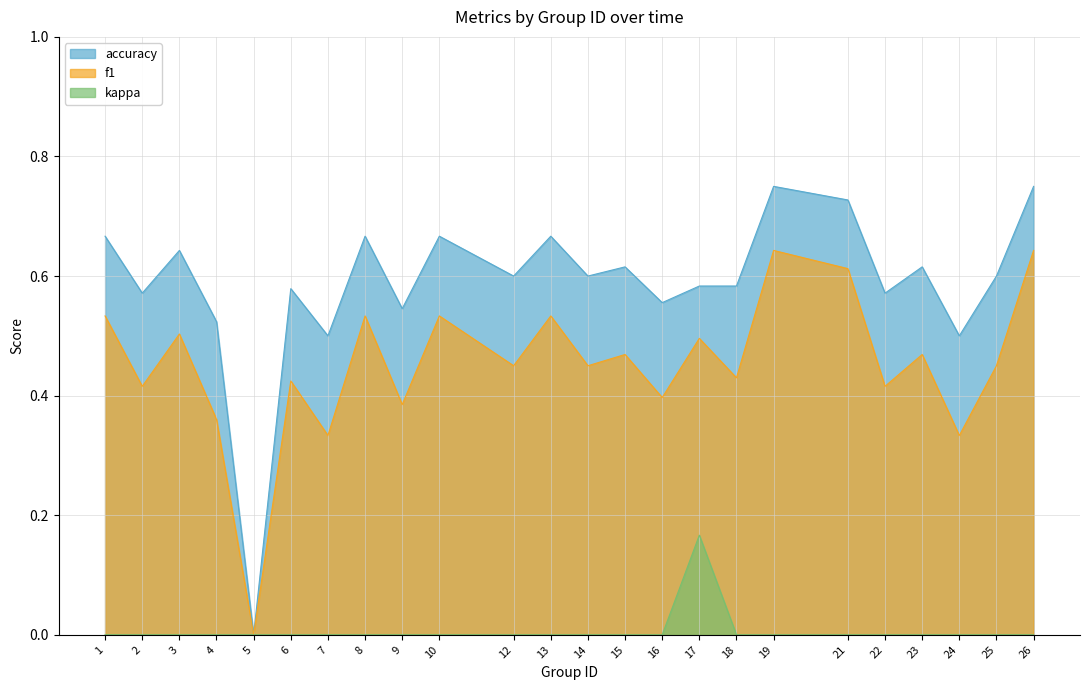

Reading right to left, extract all data points from this chart.

f1: 26=0.6	25=0.5	24=0.3	23=0.5	22=0.4	21=0.6	19=0.6	18=0.4	17=0.5	16=0.4	15=0.5	14=0.5	13=0.5	12=0.5	10=0.5	9=0.4	8=0.5	7=0.3	6=0.4	5=0.0	4=0.4	3=0.5	2=0.4	1=0.5
accuracy: 26=0.8	25=0.6	24=0.5	23=0.6	22=0.6	21=0.7	19=0.8	18=0.6	17=0.6	16=0.6	15=0.6	14=0.6	13=0.7	12=0.6	10=0.7	9=0.5	8=0.7	7=0.5	6=0.6	5=0.0	4=0.5	3=0.6	2=0.6	1=0.7
kappa: 26=0.0	25=0.0	24=0.0	23=0.0	22=0.0	21=0.0	19=0.0	18=0.0	17=0.2	16=0.0	15=0.0	14=0.0	13=0.0	12=0.0	10=0.0	9=0.0	8=0.0	7=0.0	6=0.0	5=0.0	4=0.0	3=0.0	2=0.0	1=0.0